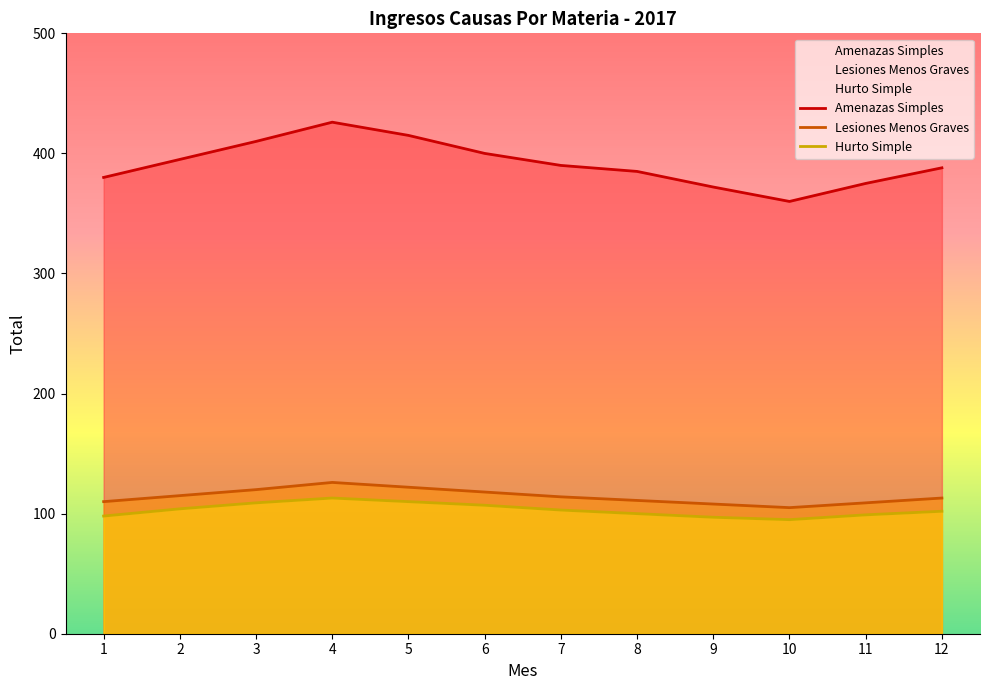

At 4, list the series in order from smallest to largest.

Hurto Simple, Lesiones Menos Graves, Amenazas Simples